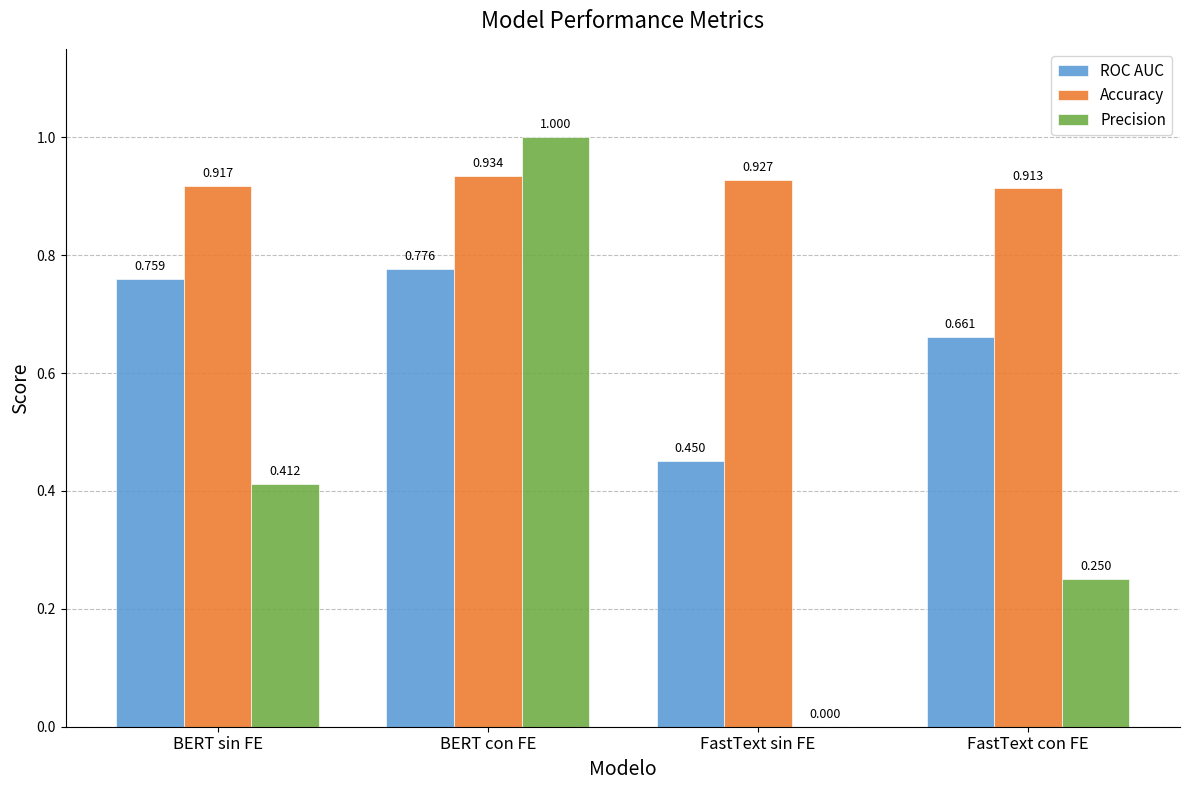

What are all the series names shown in the legend?

ROC AUC, Accuracy, Precision